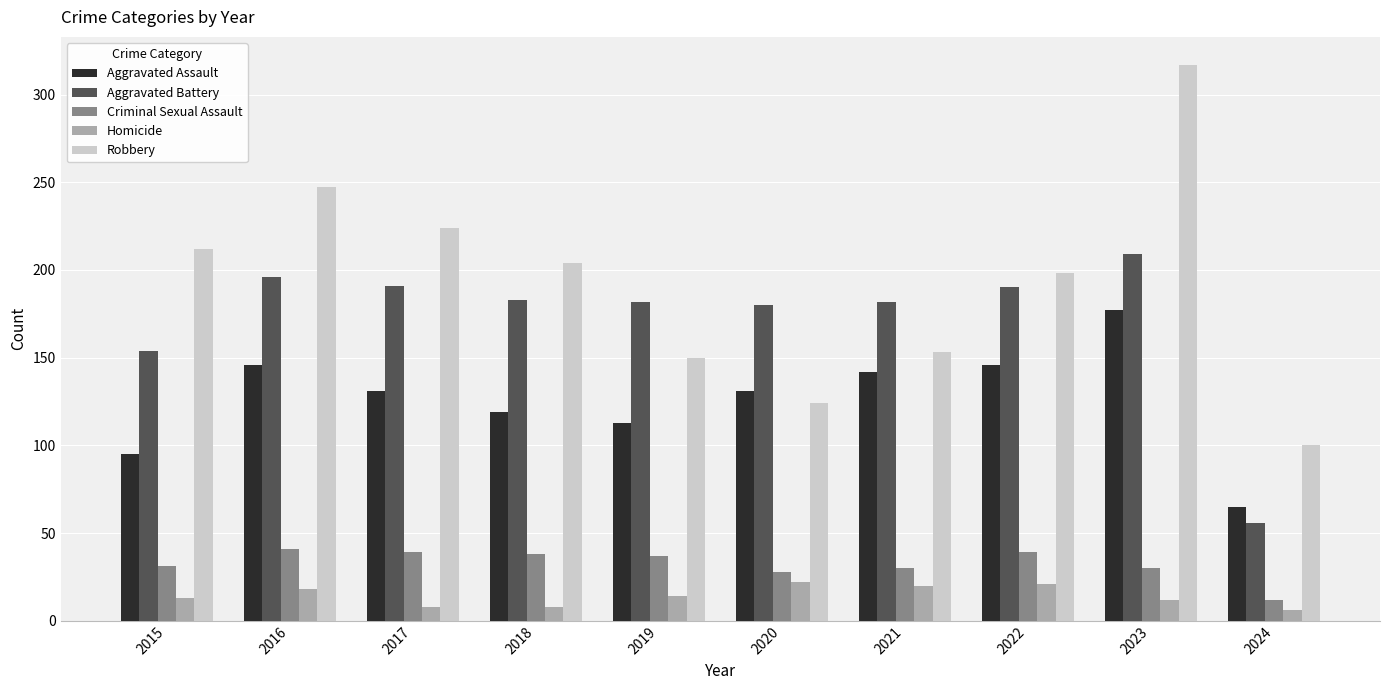

What is the value of the Criminal Sexual Assault bar at the 4th from the left?

38